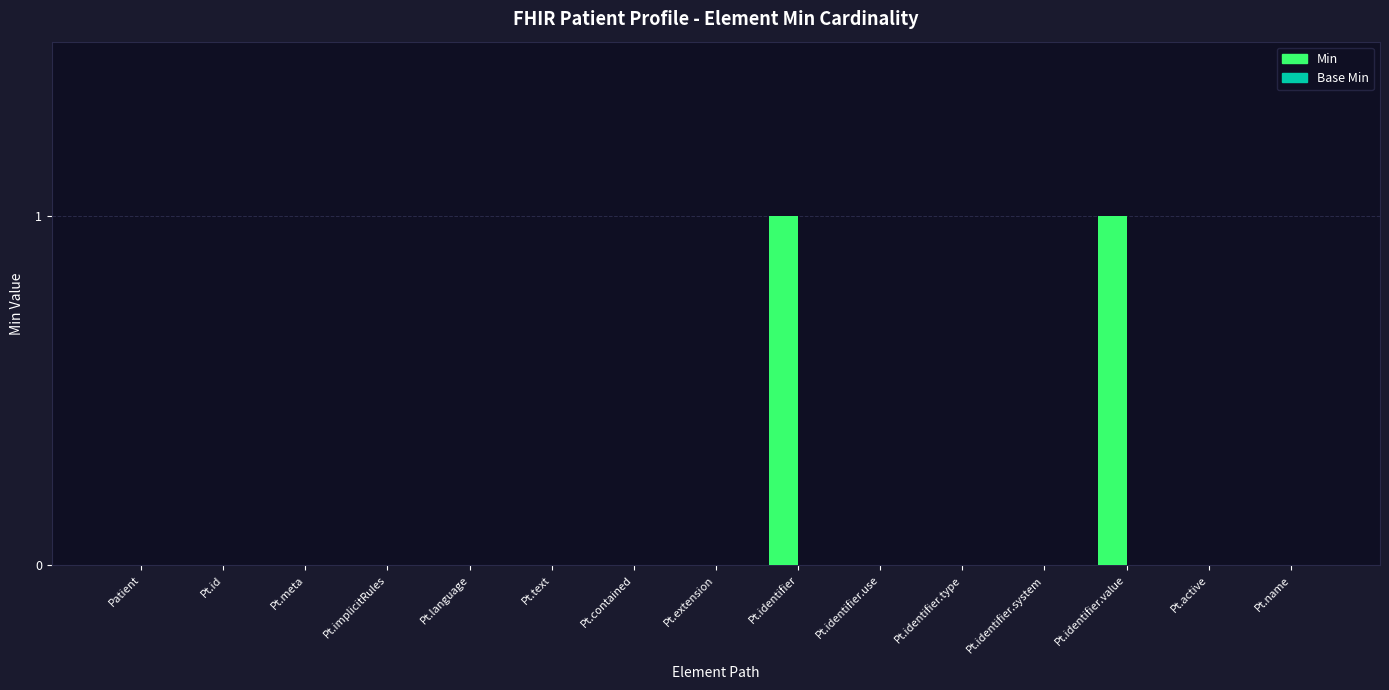

The chart shows a value of 1 at Pt.identifier.value. True or false?

True